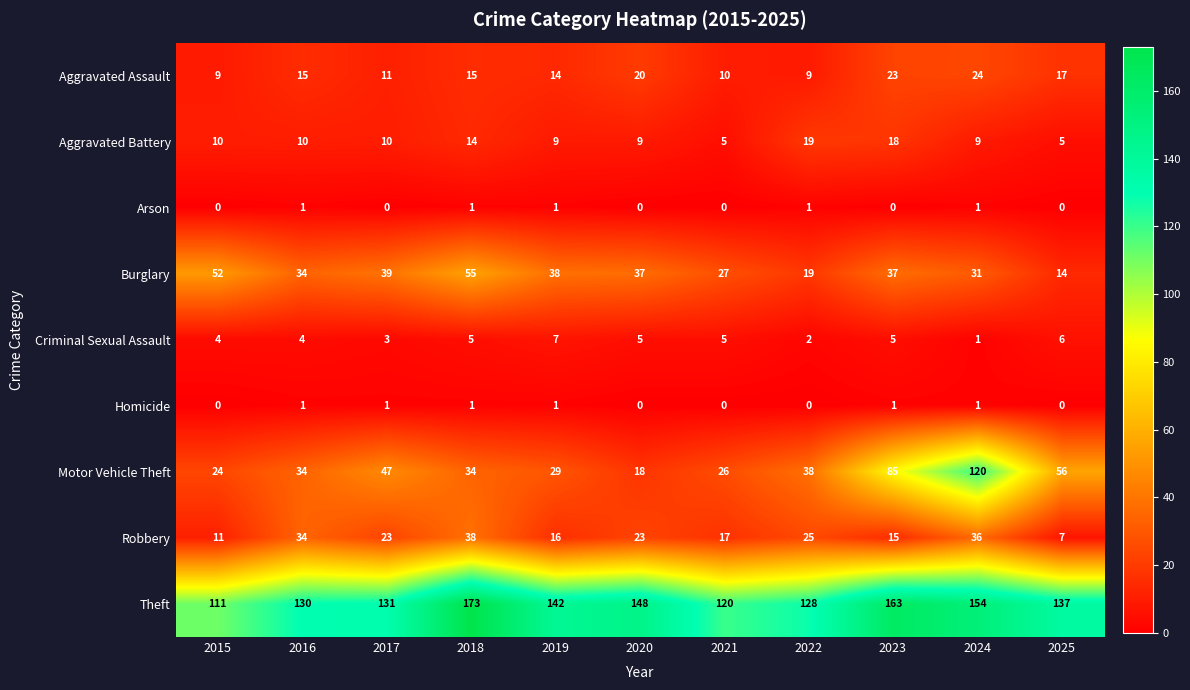

What is the minimum value for Aggravated Battery?

5